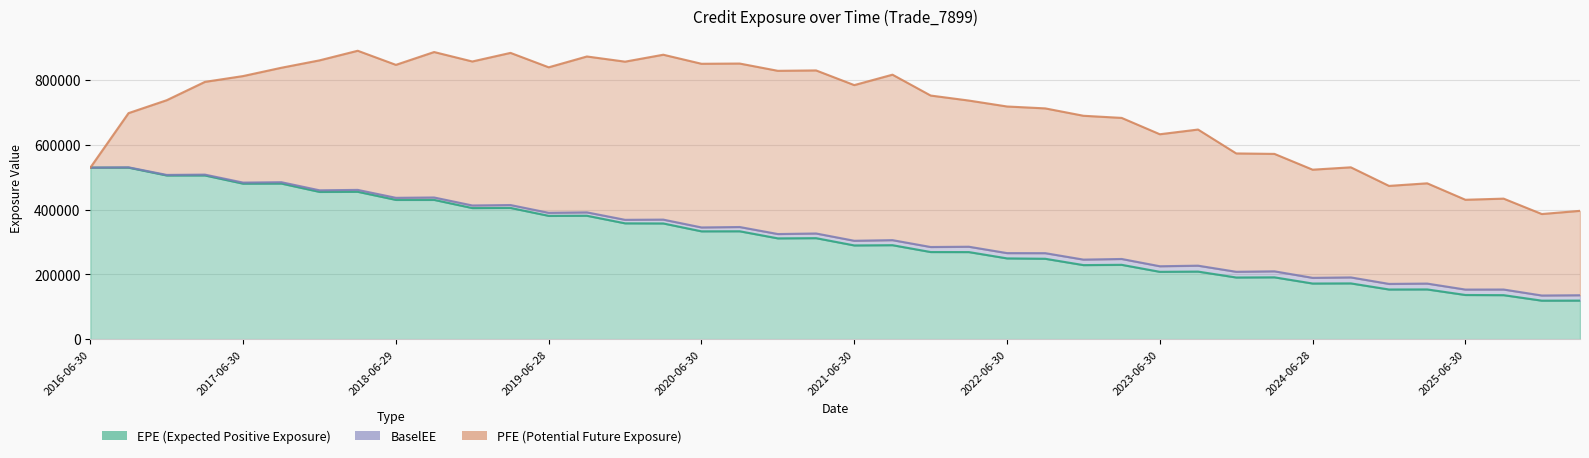

How many lines are shown in the chart?

3